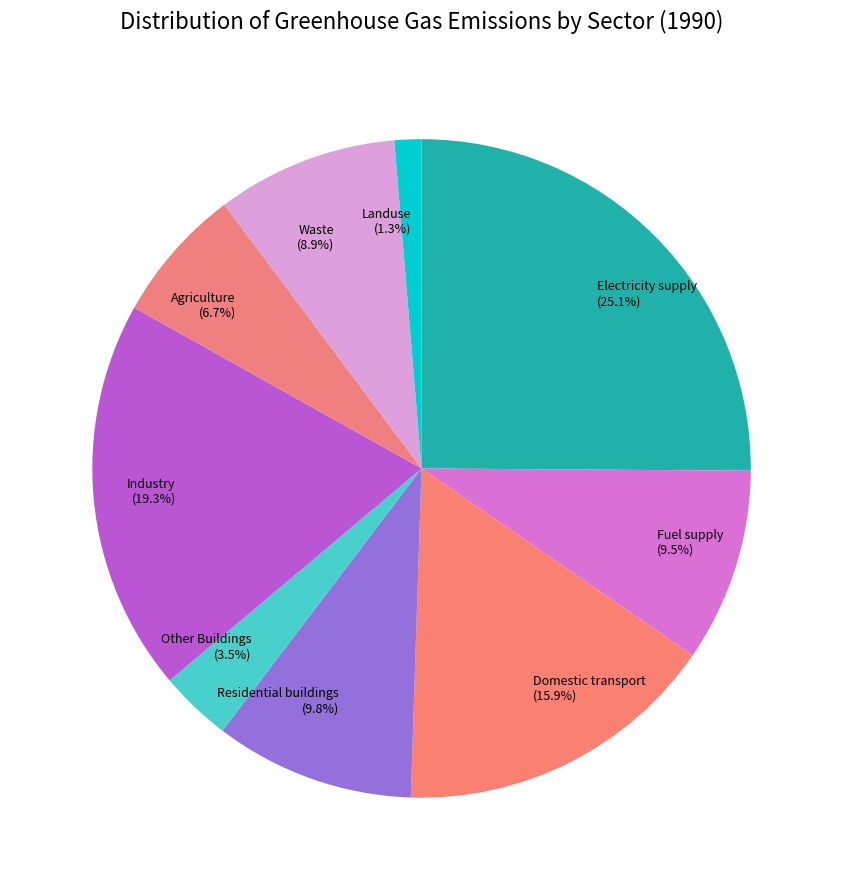

Is there a majority slice in this chart?

No